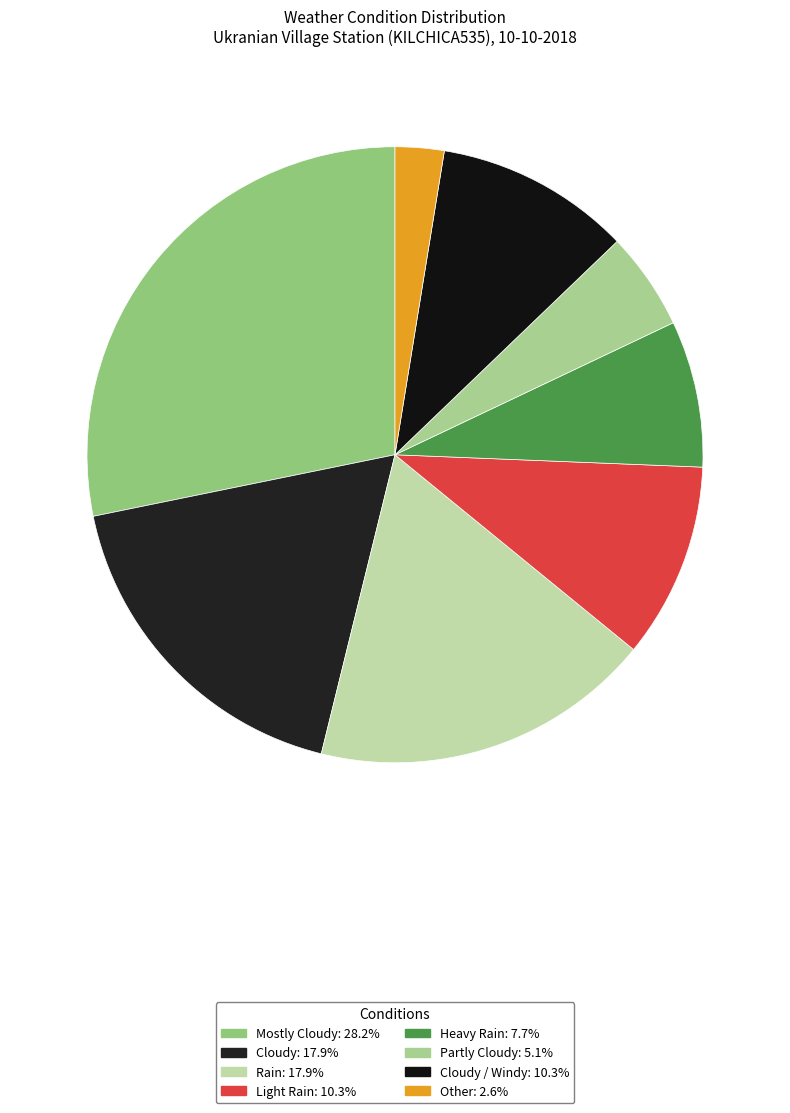

Count the number of slices in the pie.

8